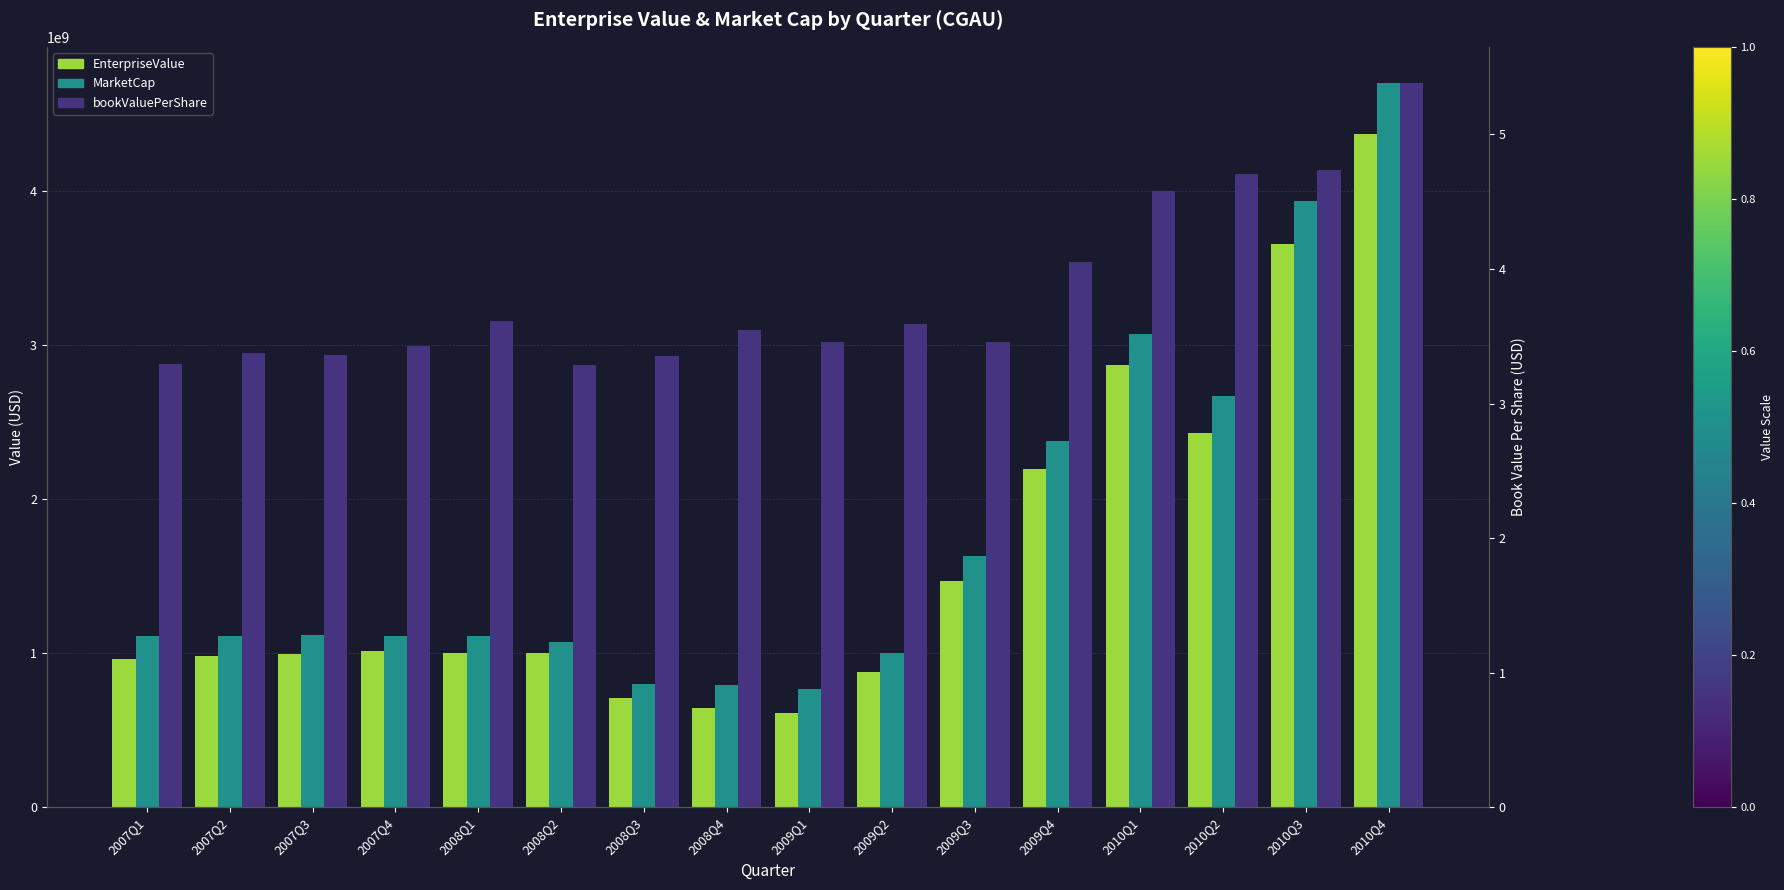

What is the value of the bookValuePerShare bar at the 9th from the left?

3.5